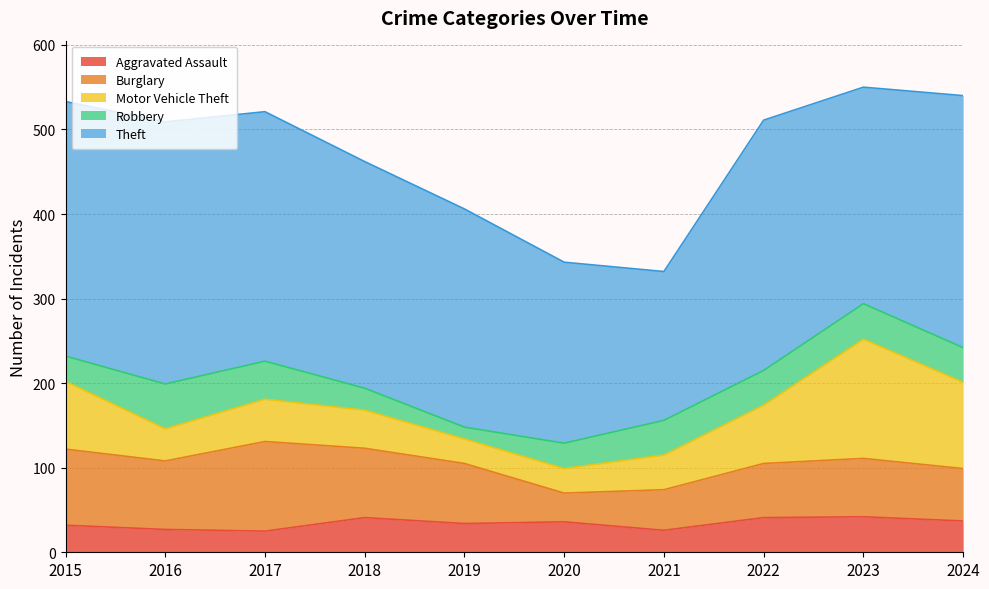

How many lines are shown in the chart?

5